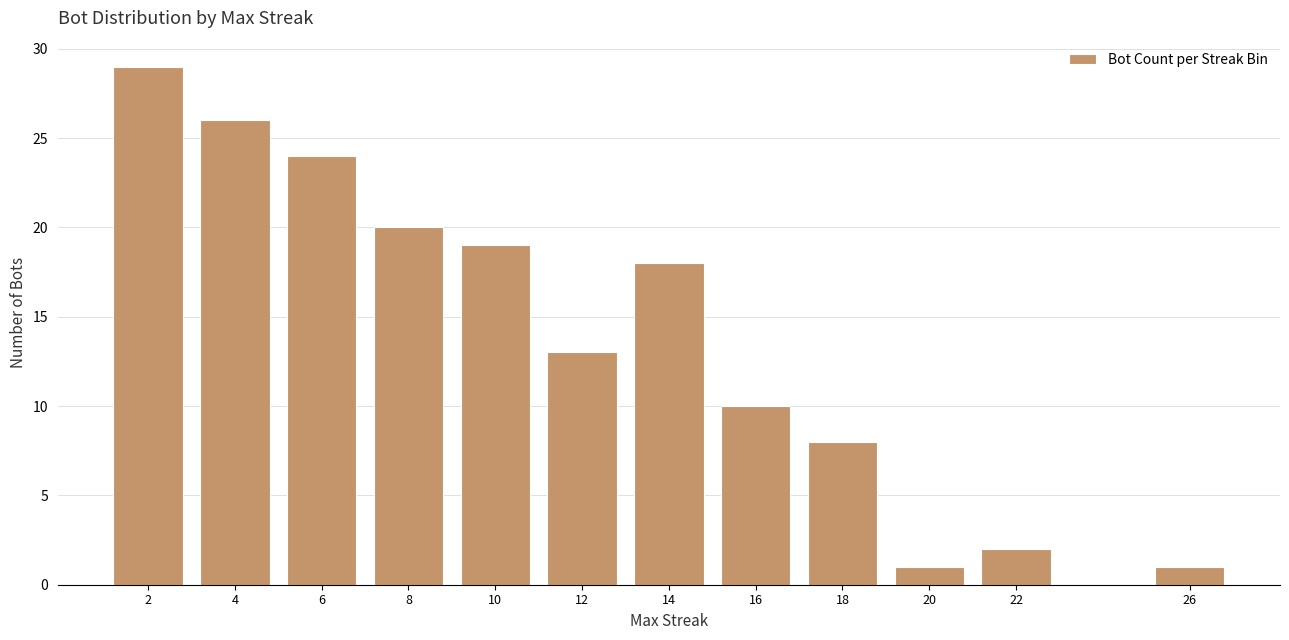

Reading right to left, transcribe all the data shown in this chart.

1	2	1	8	10	18	13	19	20	24	26	29